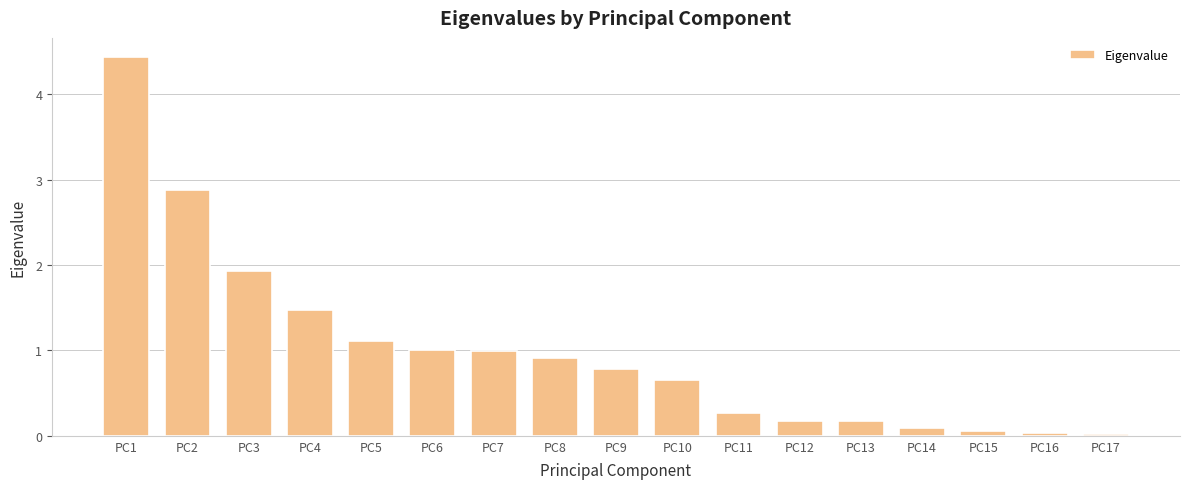

Is it true that the value at PC4 is 0.3?

False